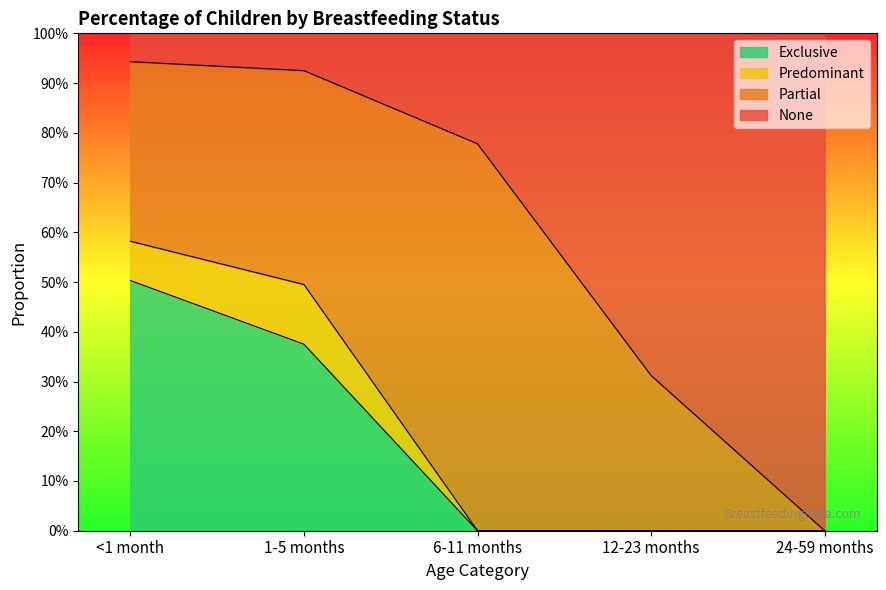

Where is Exclusive nearest to the value 0?

6-11 months